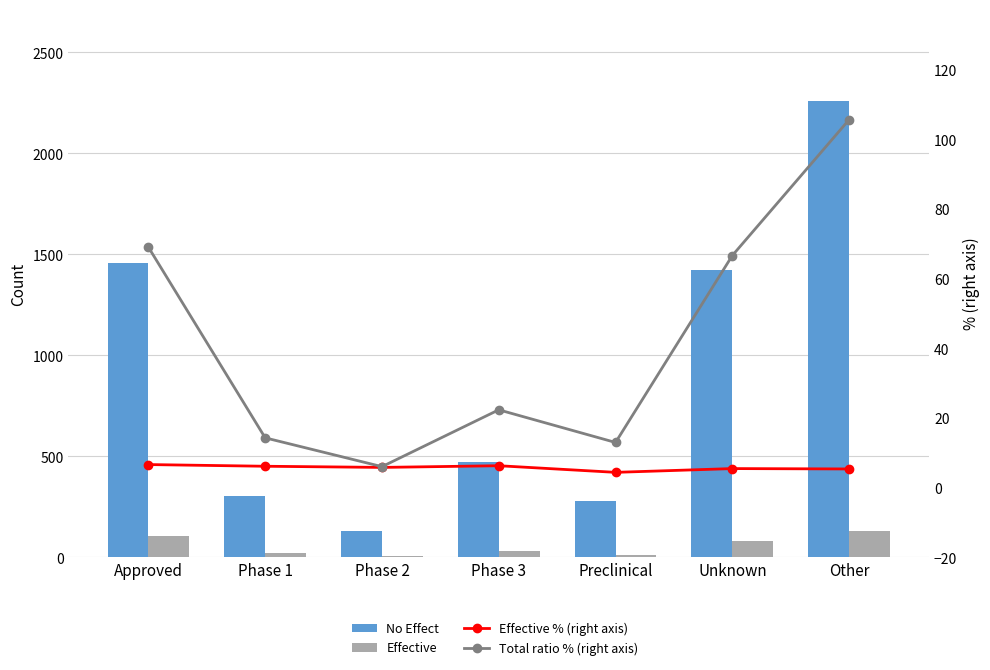

Is it true that Effective % (right axis) equals 2.8 at Phase 1?

False